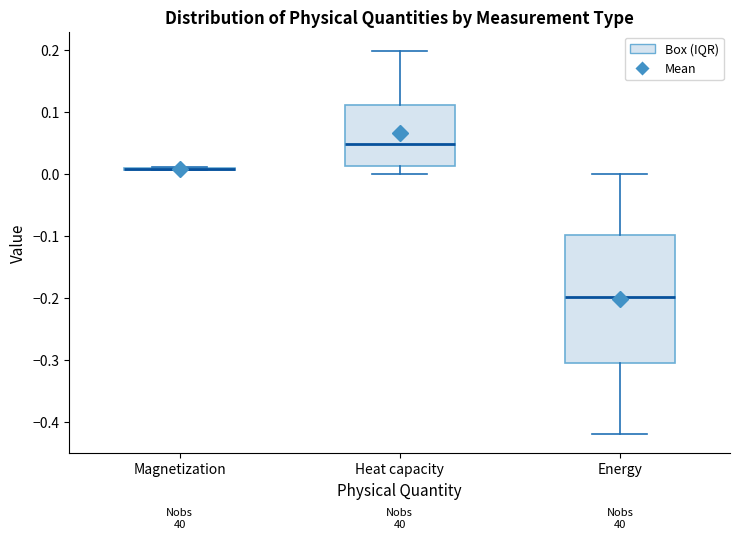

Comparing the boxes themselves (not the whiskers), which one is the tallest?

Energy